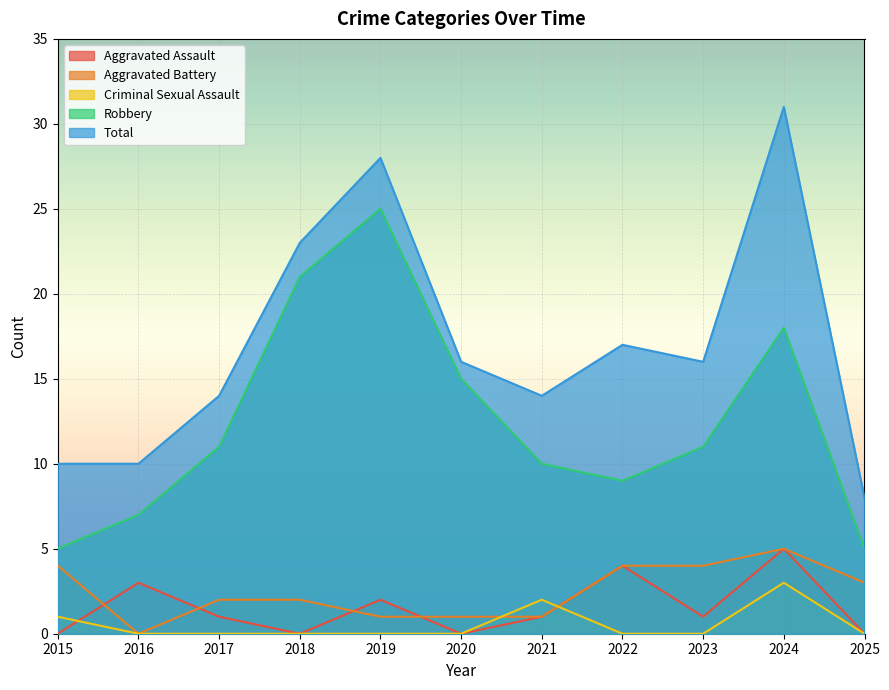

Is the value of Aggravated Assault at 2015 greater than the value of Robbery at 2021?

No